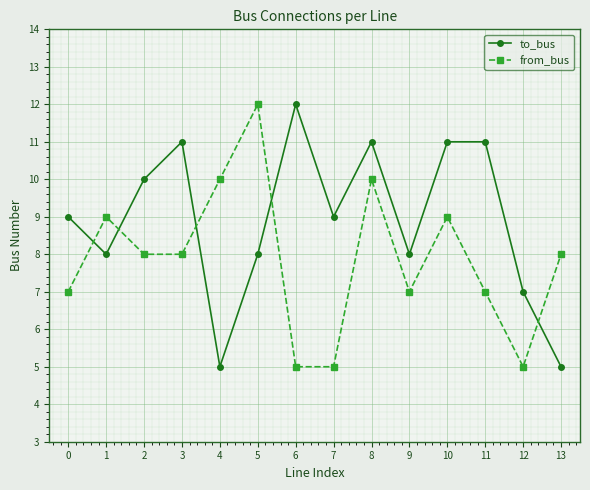

Where is the first local minimum for to_bus?

1